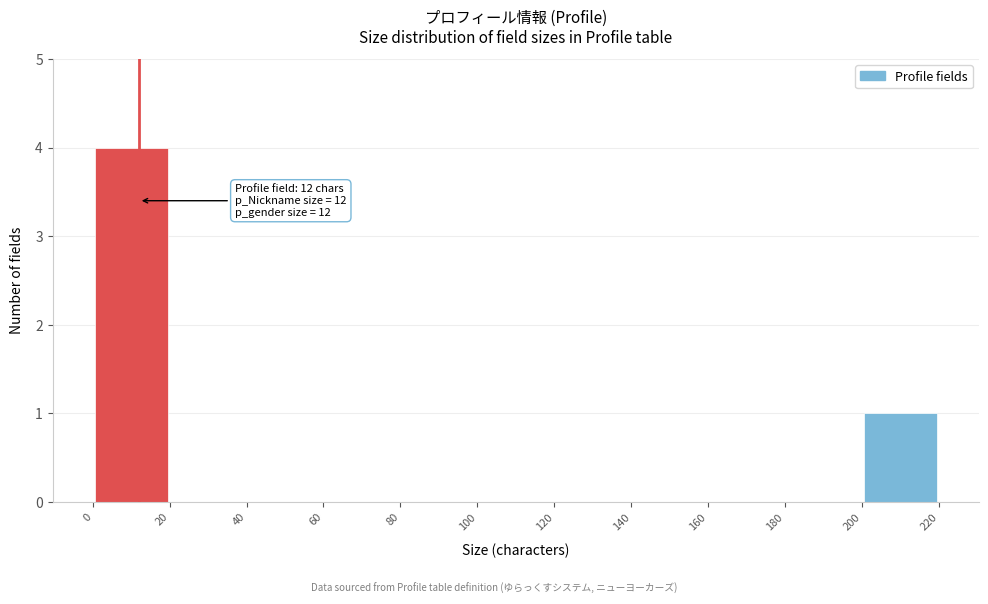

Which range on the x-axis has the tallest bar?

0 to 20